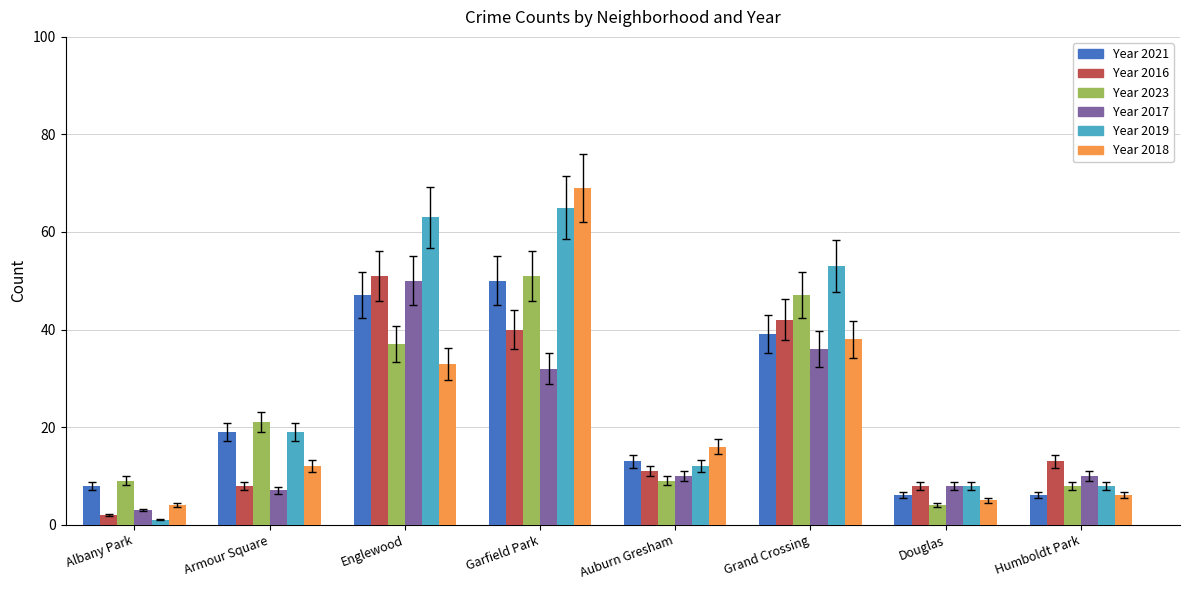

Which series has the largest total across all categories?

Year 2019